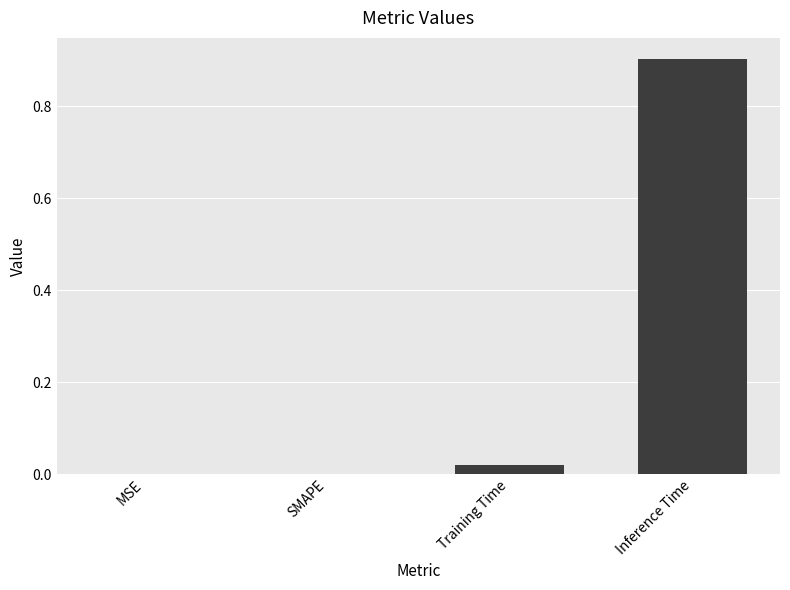

What is the sum of all values?

0.9